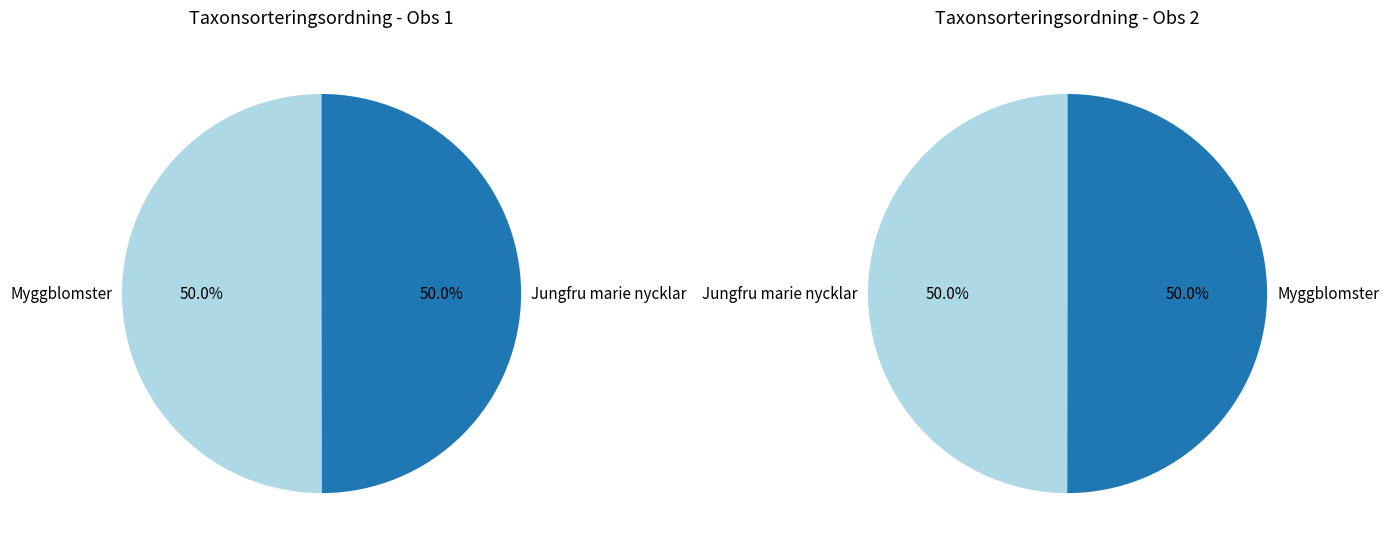

What percentage do 84059175 and 84059176 together represent?

100.0%